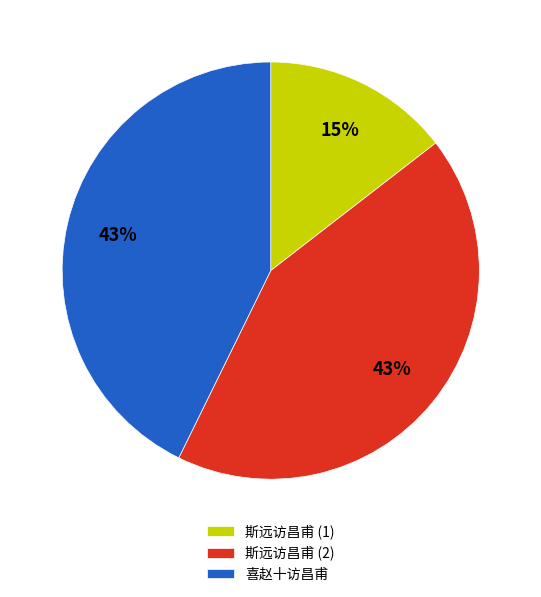

Which category has the smallest portion of the pie?

斯远访昌甫 (1)